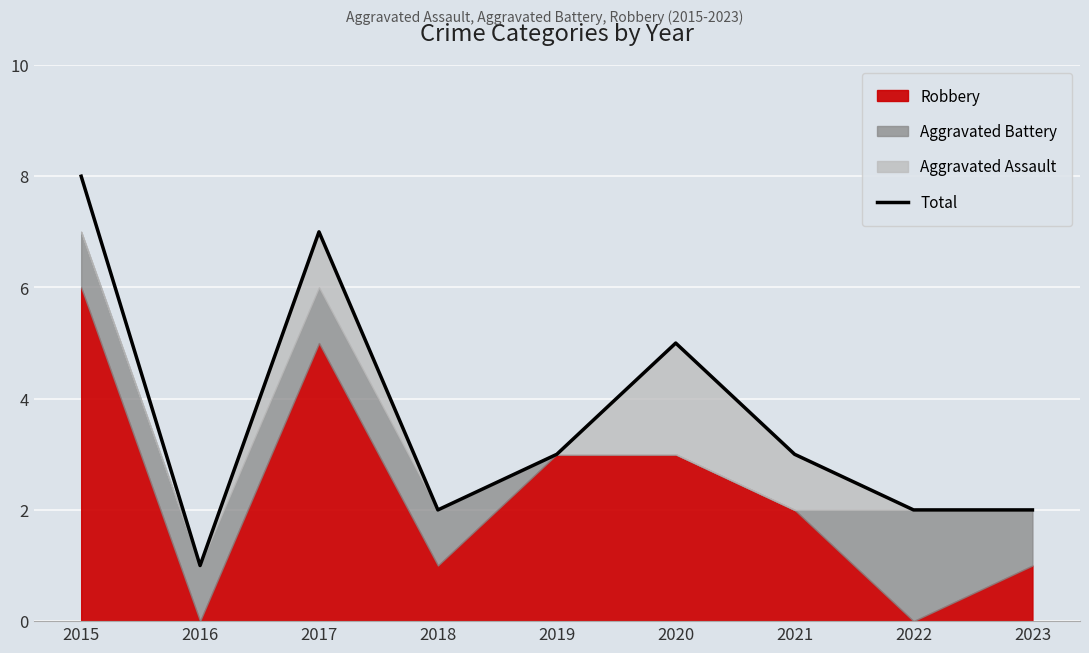

What is the difference between the values at 2020 and 2015?

3